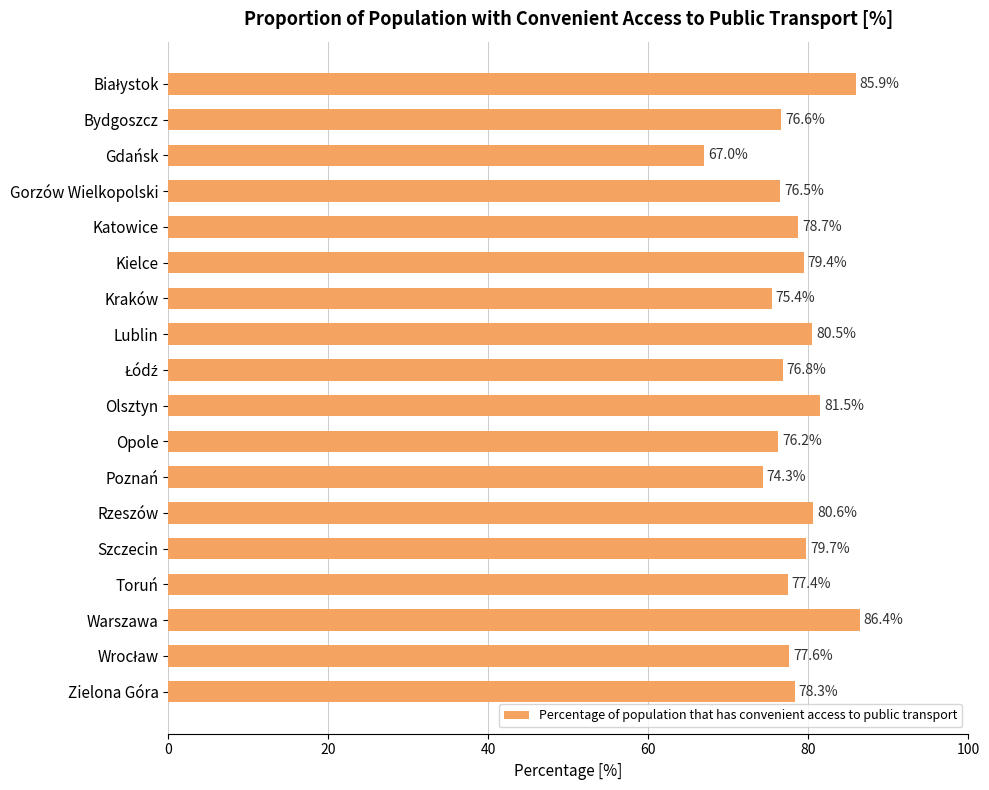

What is the label of the 4th bar from the bottom?

Toruń